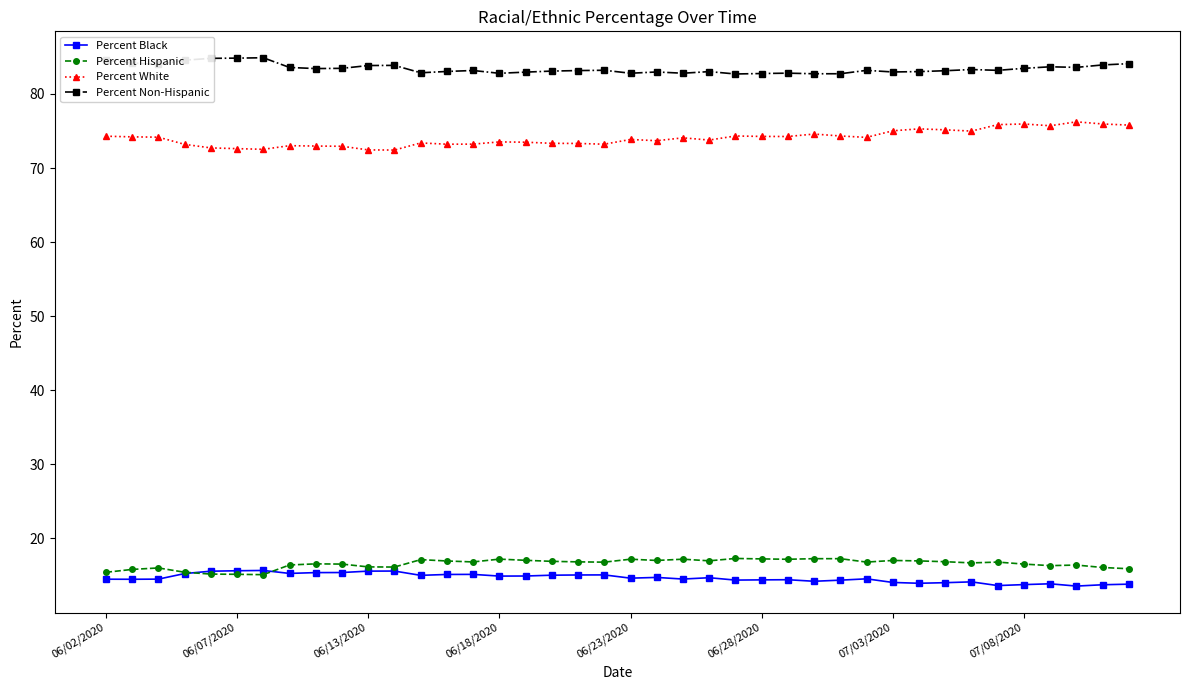

True or false: Percent White and Percent Black intersect in this chart.

False